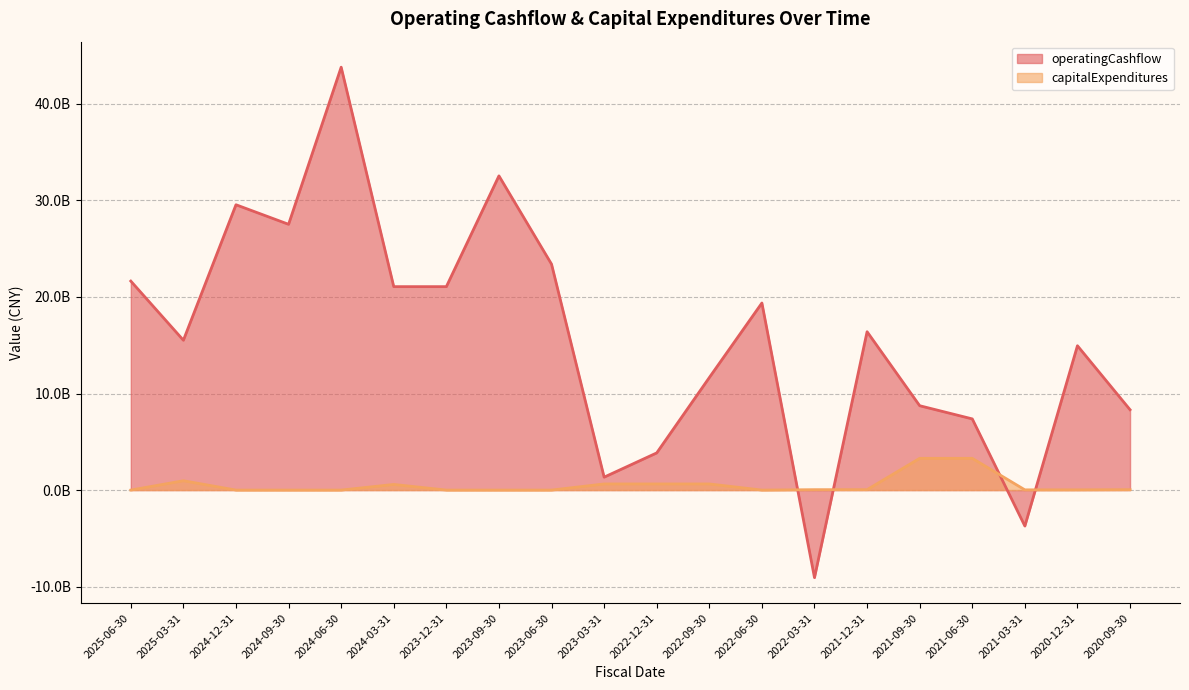

Is it true that capitalExpenditures equals -1415529376 at 2022-06-30?

False